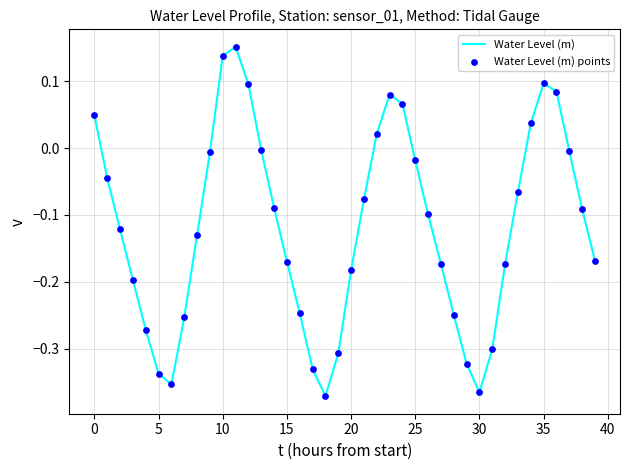

What is the difference between the maximum and minimum values?

0.5